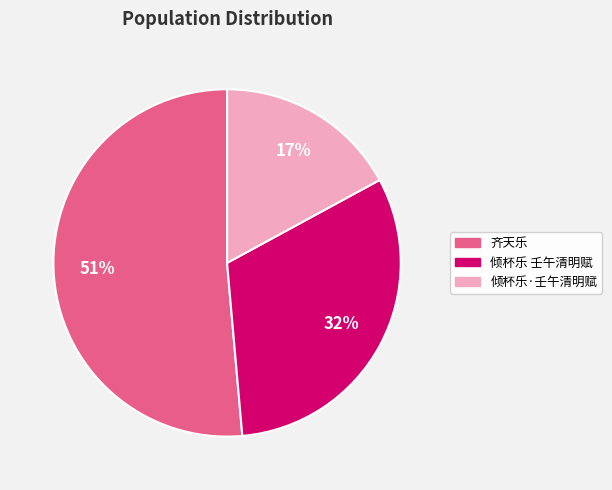

To the nearest percent, what percentage of the pie is 倾杯乐·壬午清明赋?

17%